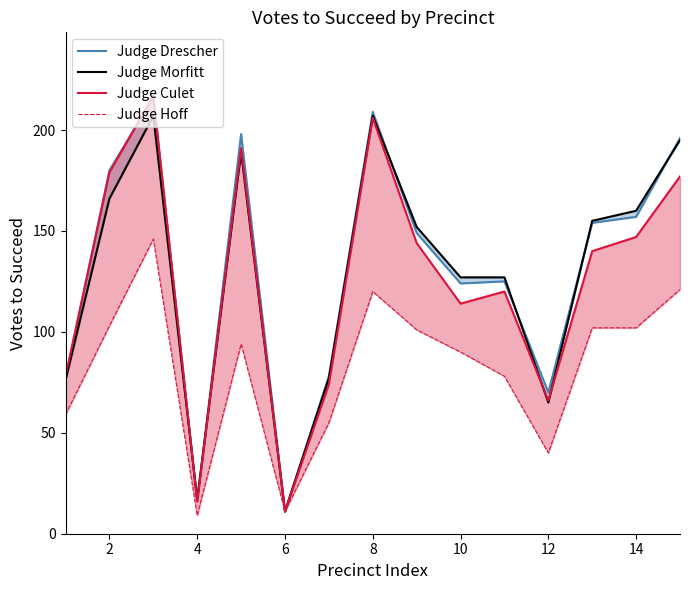

Reading right to left, extract all data points from this chart.

Judge Drescher: 196	157	154	70	125	124	149	209	78	11	198	16	216	180	77
Judge Morfitt: 195	160	155	65	127	127	152	207	77	11	189	17	207	166	76
Judge Culet: 177	147	140	66	120	114	144	206	74	11	191	16	217	179	78
Judge Hoff: 121	102	102	40	78	90	101	120	55	11	94	9	146	103	59